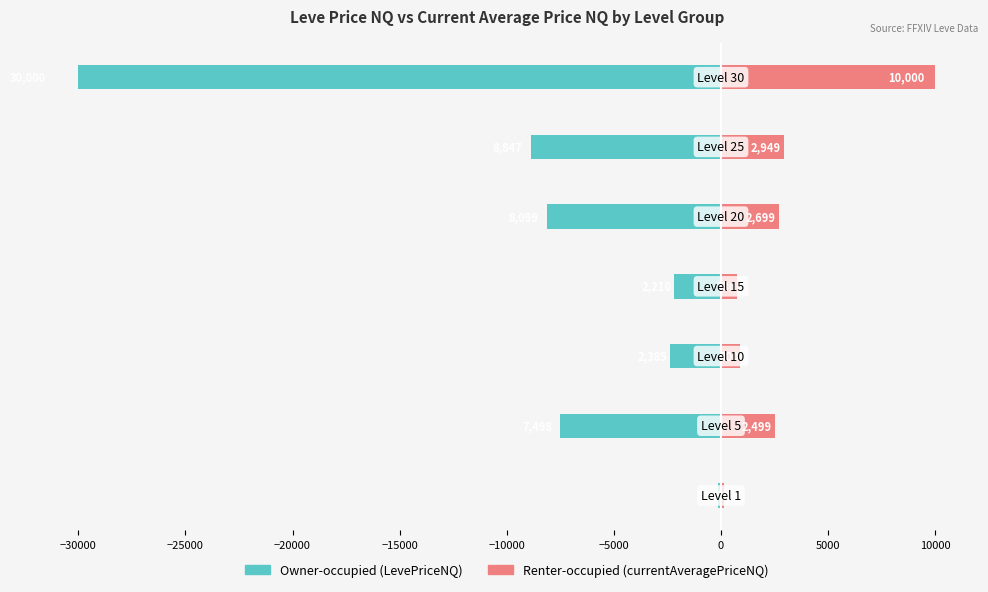

At −30000, list the series in order from smallest to largest.

Owner-occupied (LevePriceNQ), Renter-occupied (currentAveragePriceNQ)